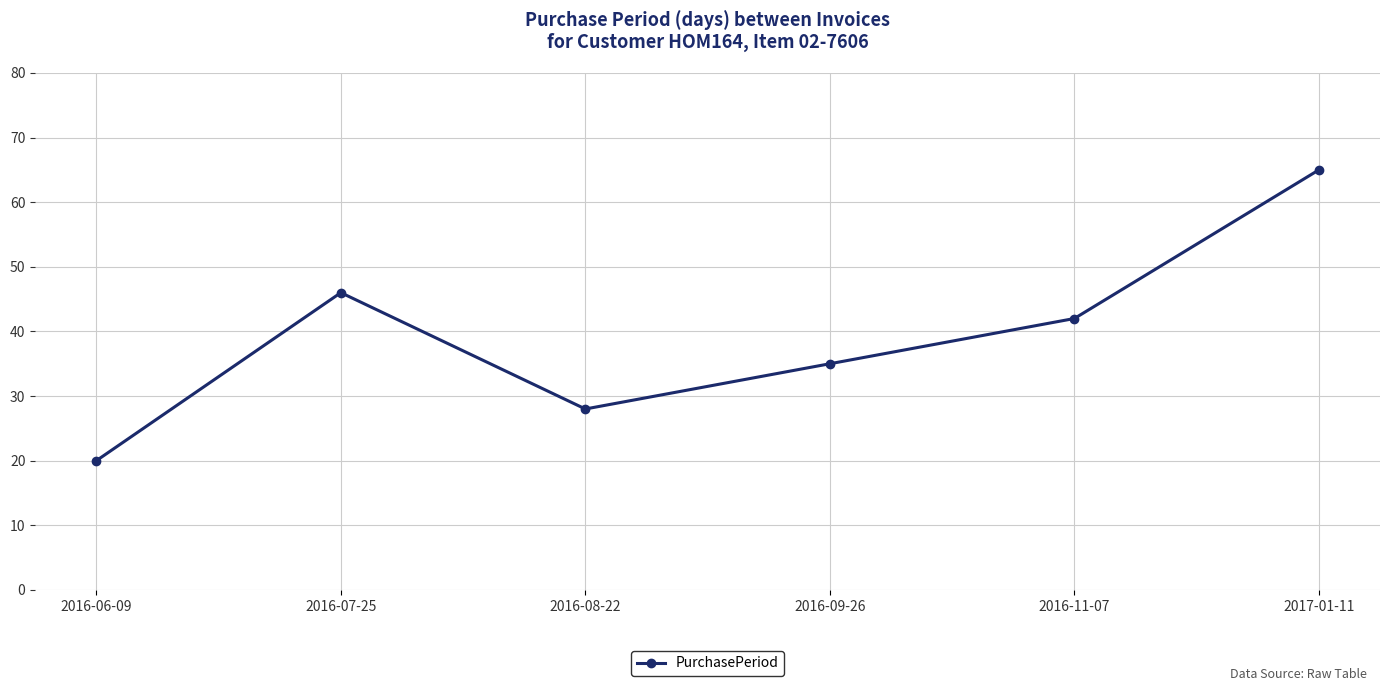

At which label does the data first exceed 42?

2016-07-25